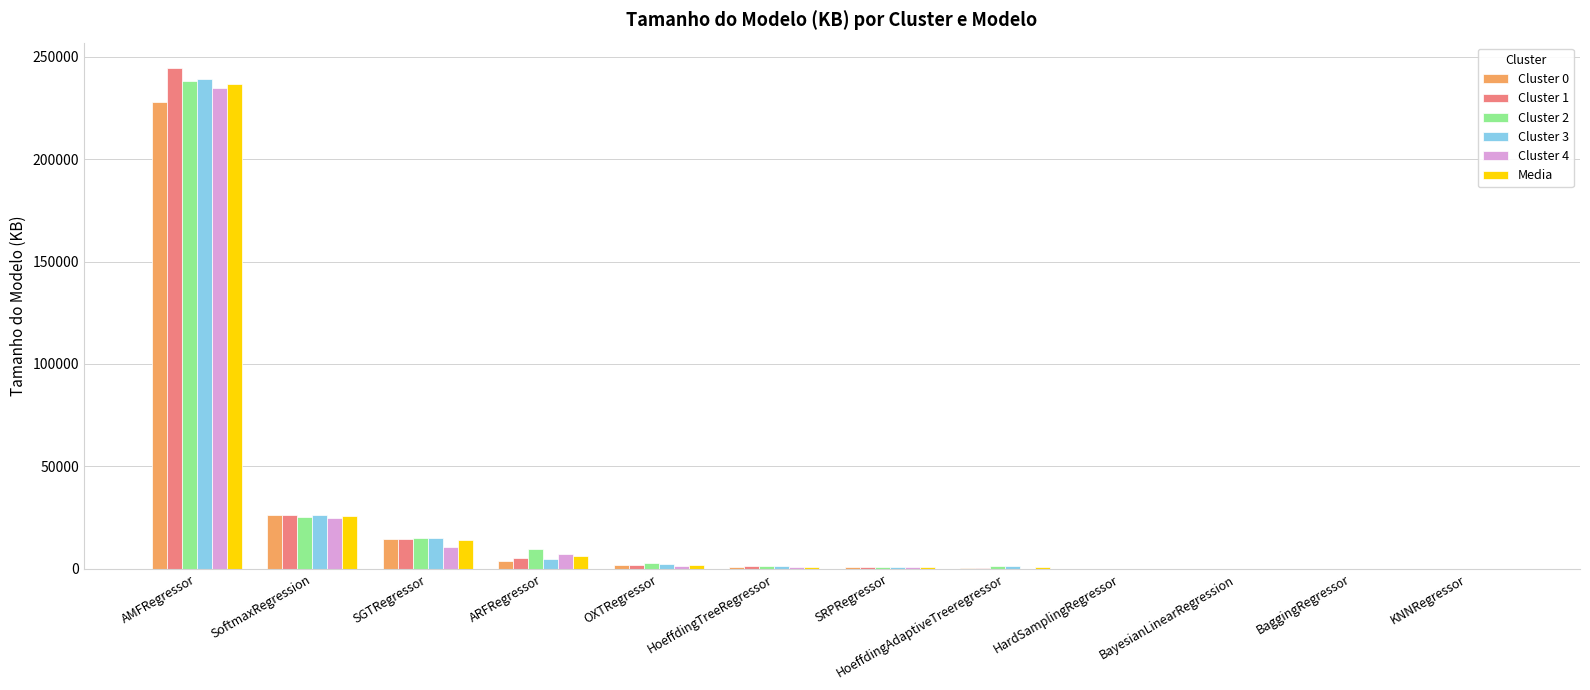

At which category is the sum across all series the highest?

AMFRegressor